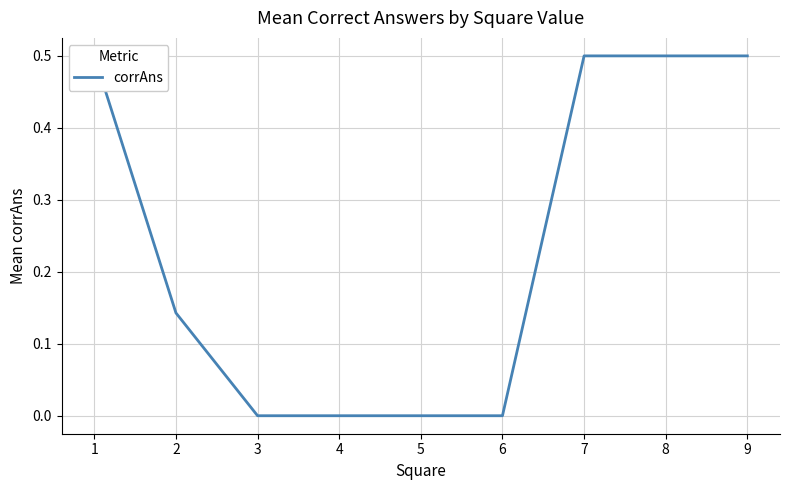

How many values are above zero?

5